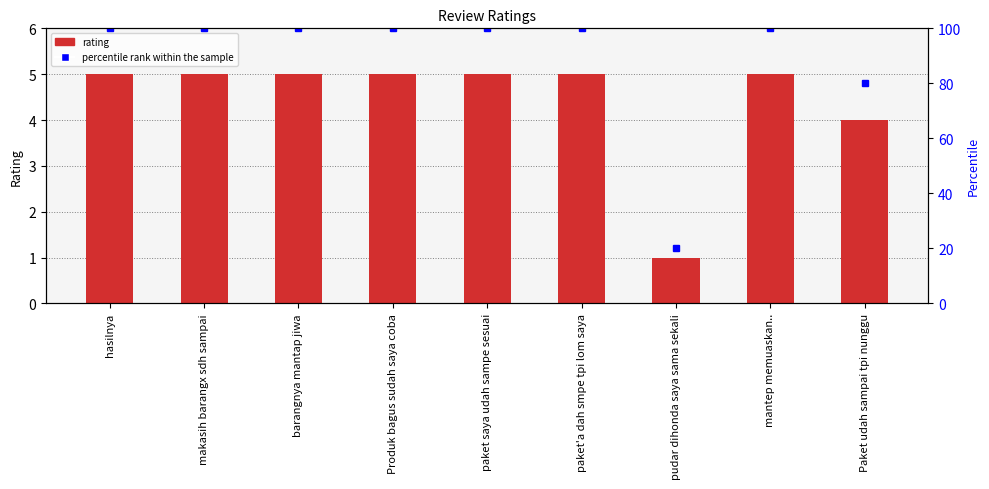

Is it true that the value at Paket udah sampai tpi nunggu is 4?

True